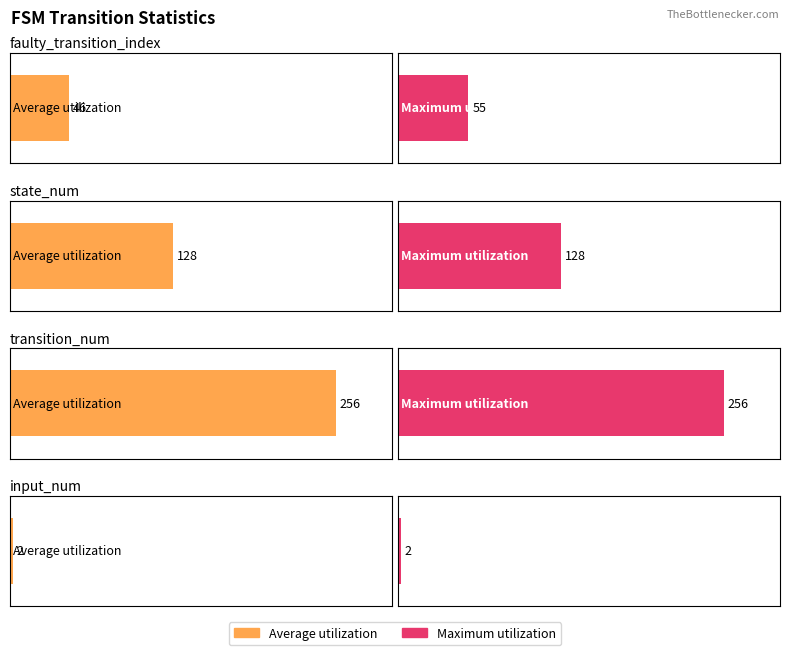

Is it true that Maximum utilization equals 2 at input_num?

True